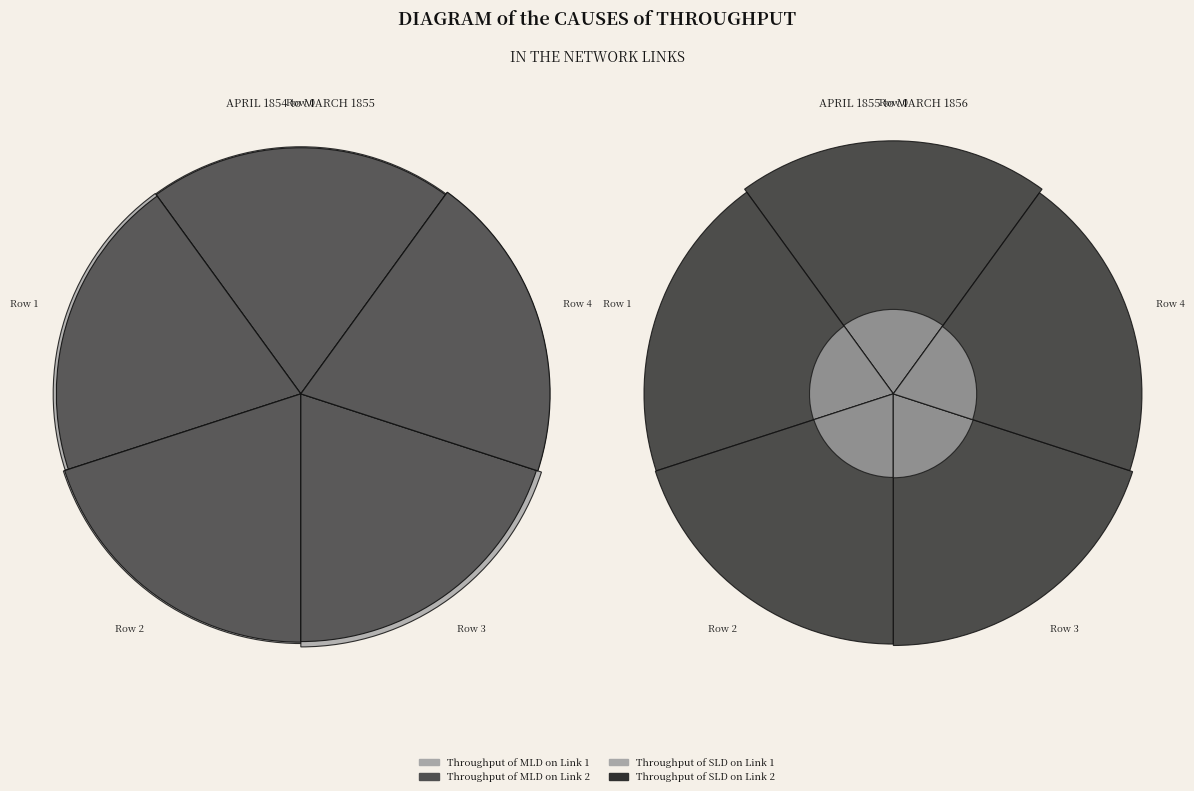

What portion of the pie excludes Row 3?

79.7%